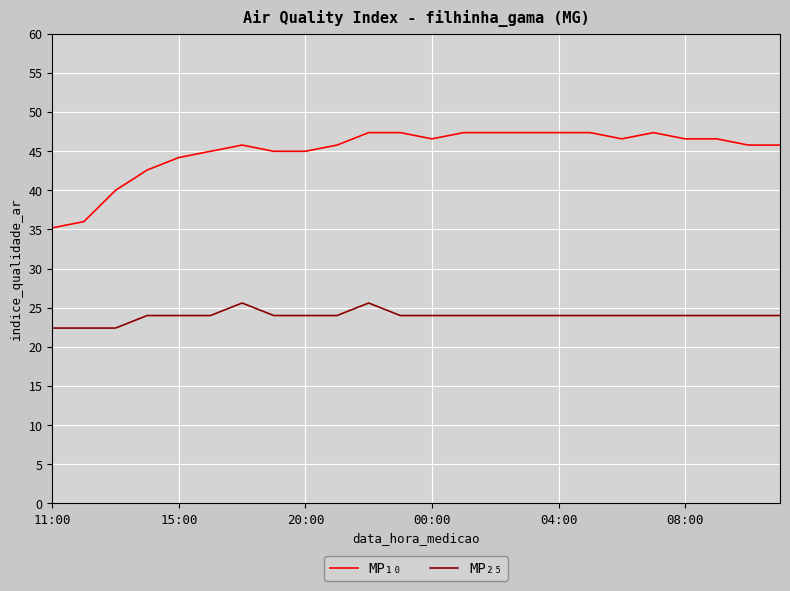

Which series has the largest total across all categories?

MP₁₀